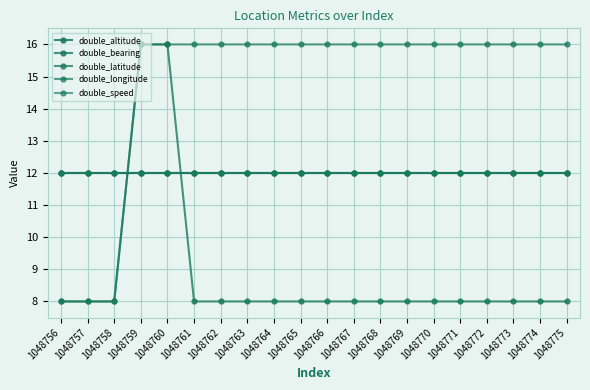

Does the chart have visible grid lines?

Yes